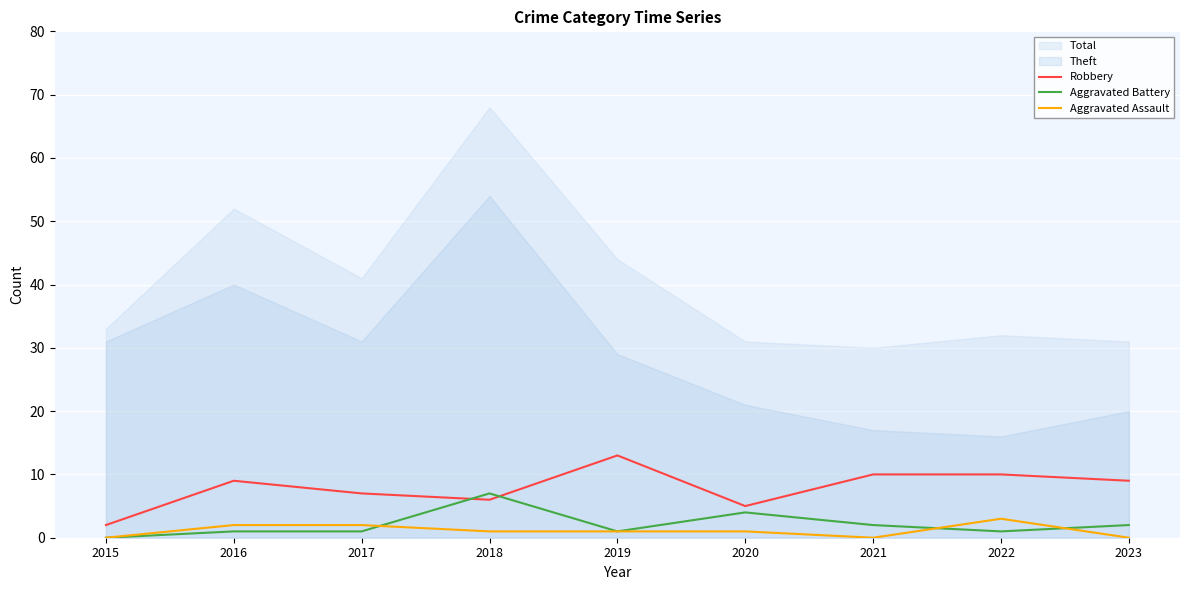

Is it true that Robbery equals 10 at 2022?

True